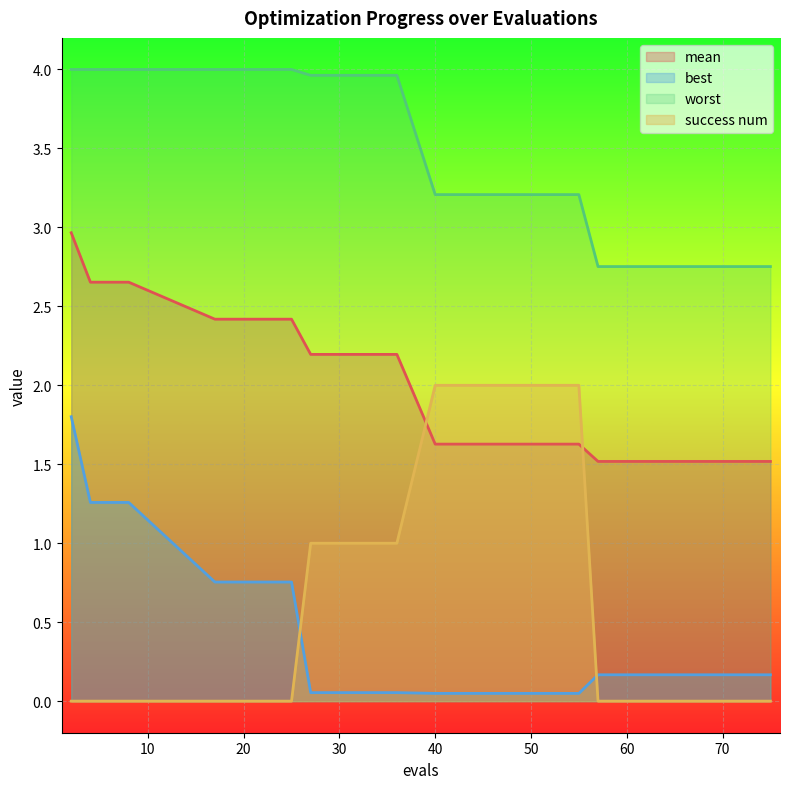

Which series has the widest spread of values?

success num